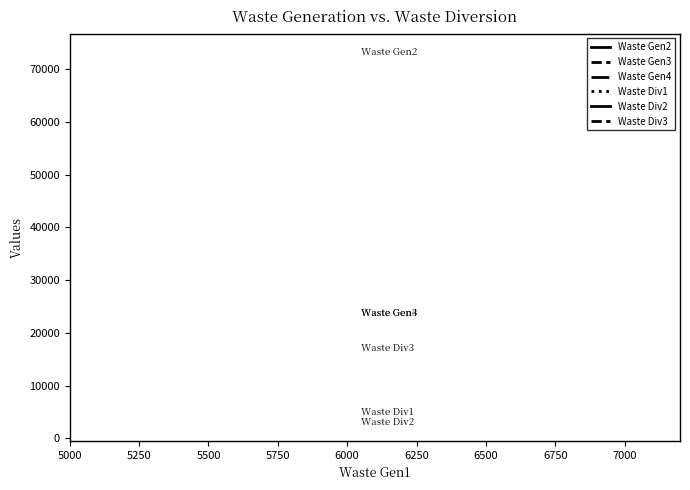

How many lines are shown in the chart?

6